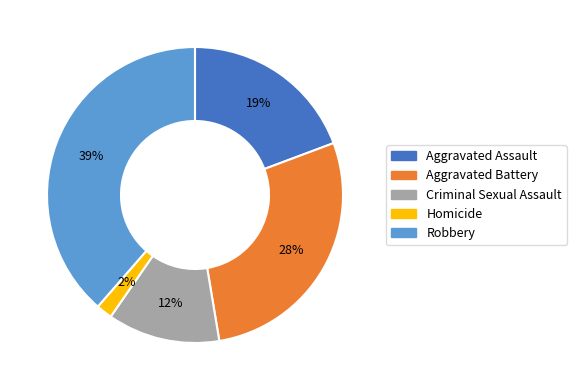

The Homicide slice represents 16% of the pie. True or false?

False